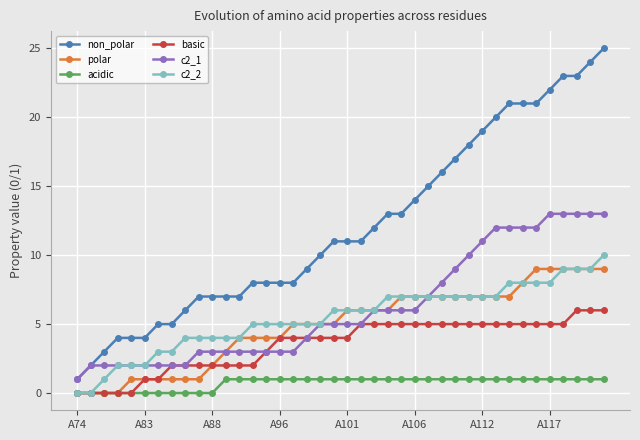

What is the highest value of the non_polar series?

25